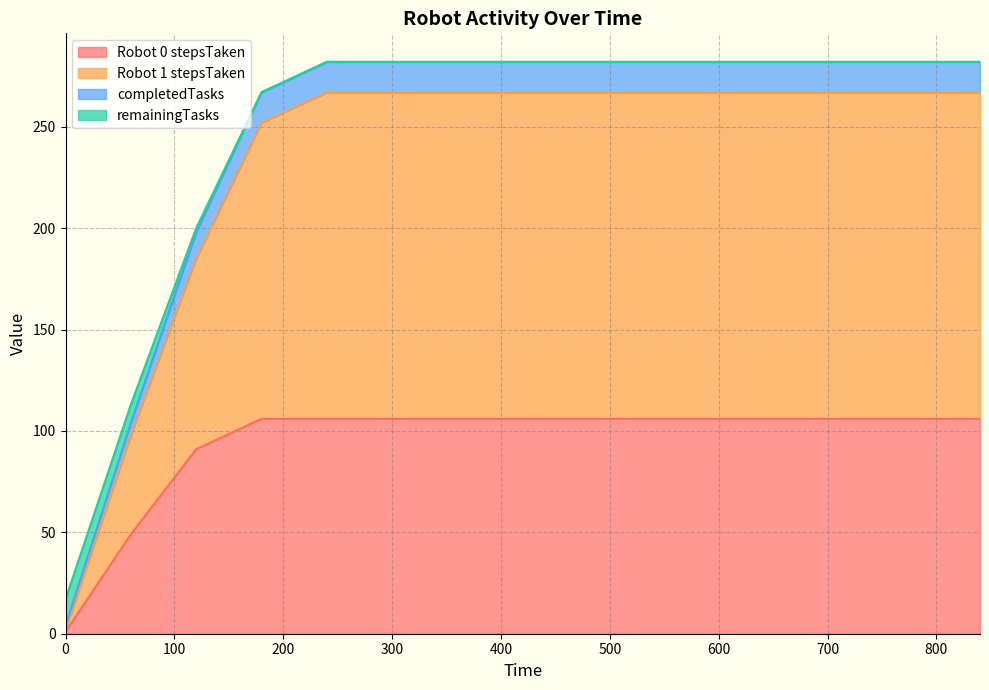

Does the chart have visible grid lines?

Yes